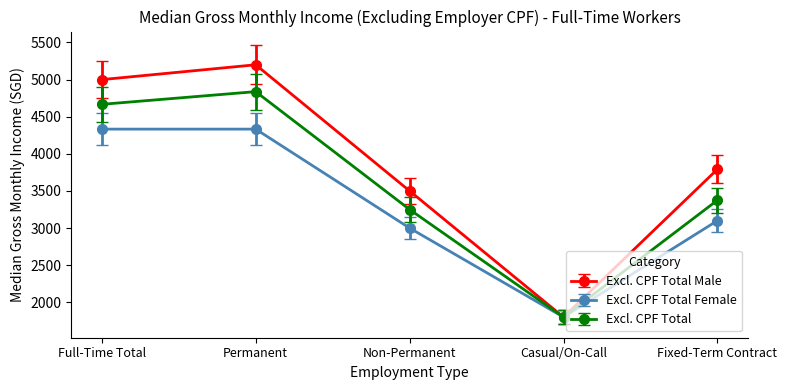

What is the label of the 2nd point from the right?

Casual/On-Call